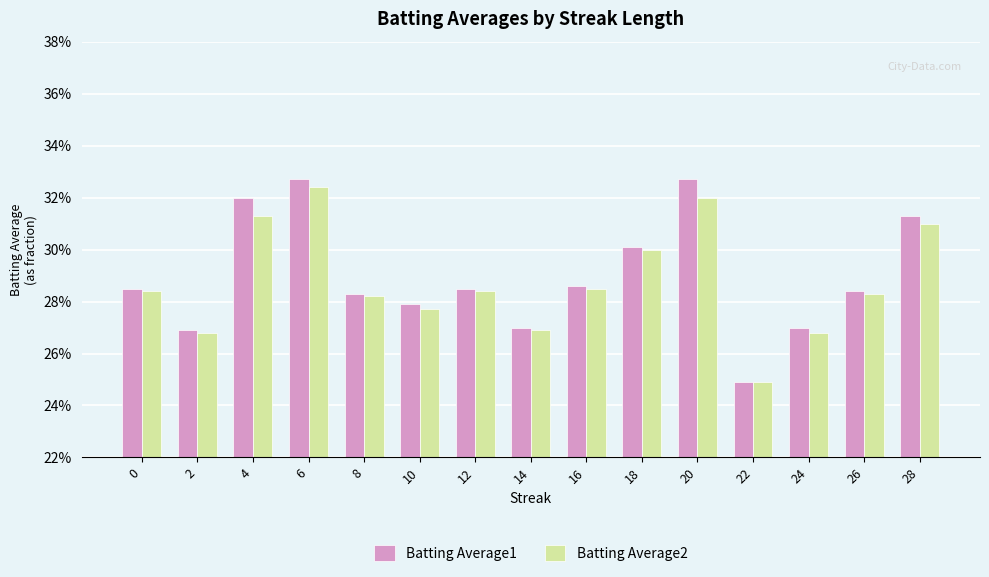

What are all the series names shown in the legend?

Batting Average1, Batting Average2